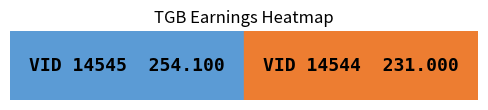

Is it true that the value at 1 is 231.0?

True